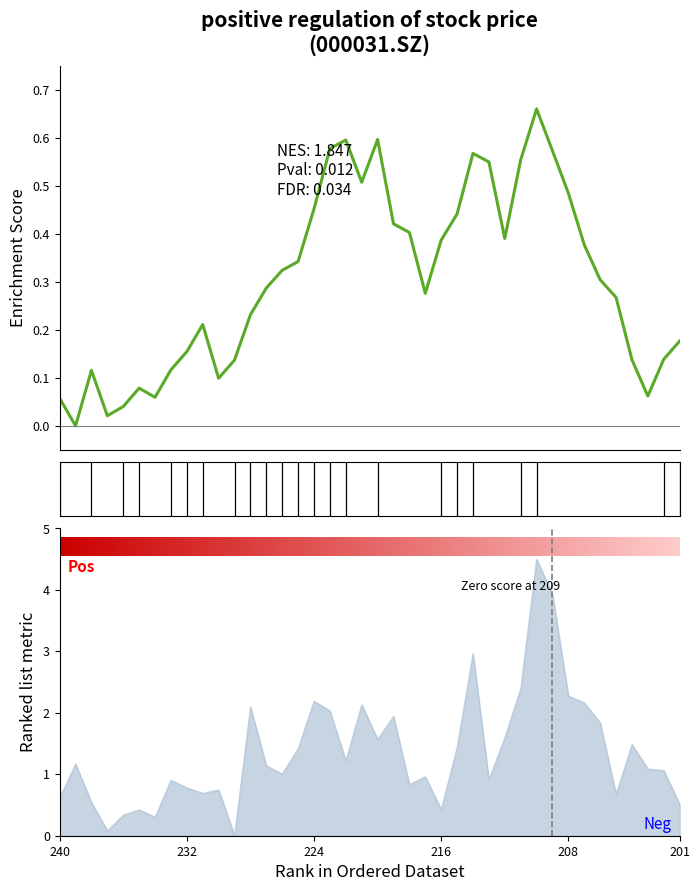

How many positive values does the close series have?

39